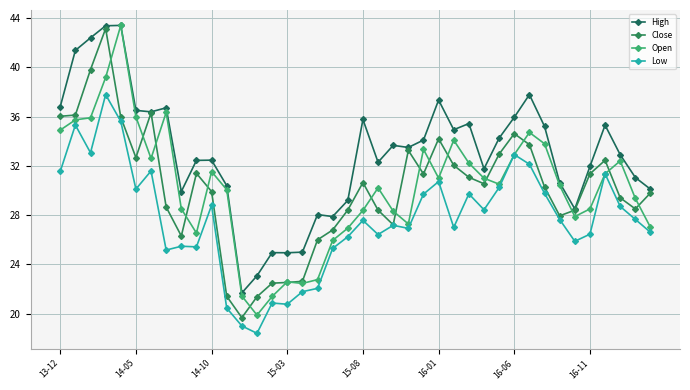

How many categories are shown in the chart?

40